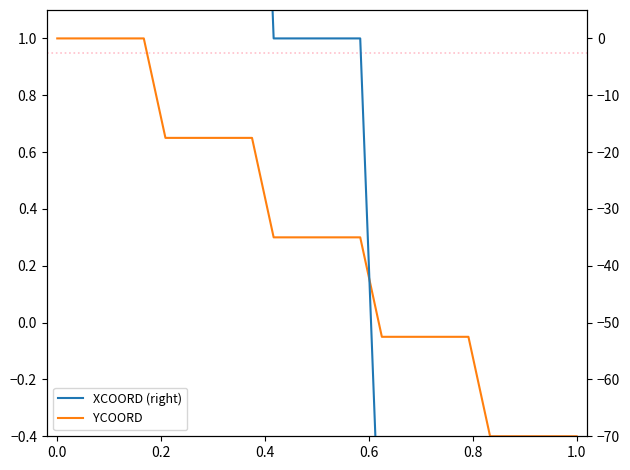

Reading left to right, transcribe all the data shown in this chart.

YCOORD (left): 1.0	1.0	1.0	1.0	1.0	0.6	0.6	0.6	0.6	0.6	0.3	0.3	0.3	0.3	0.3	-0.1	-0.1	-0.1	-0.1	-0.1	-0.4	-0.4	-0.4	-0.4	-0.4
XCOORD (right): 200.0	200.0	200.0	200.0	200.0	100.0	100.0	100.0	100.0	100.0	0.0	0.0	0.0	0.0	0.0	-100.0	-100.0	-100.0	-100.0	-100.0	-200.0	-200.0	-200.0	-200.0	-200.0